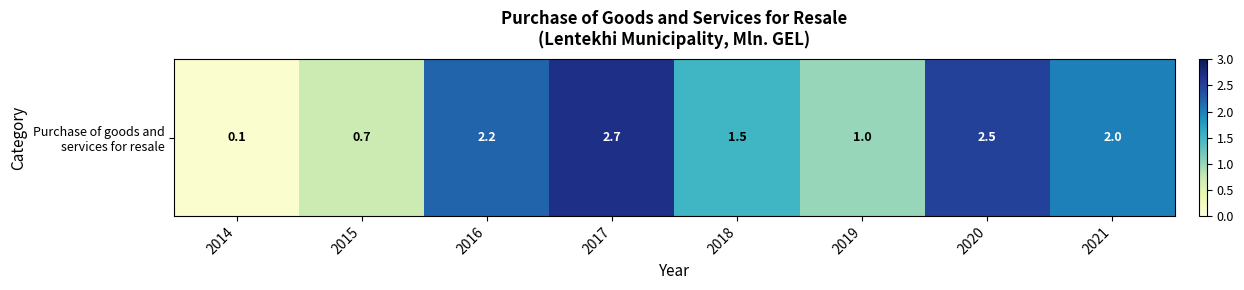

The value at 2018 is 1.5. True or false?

True